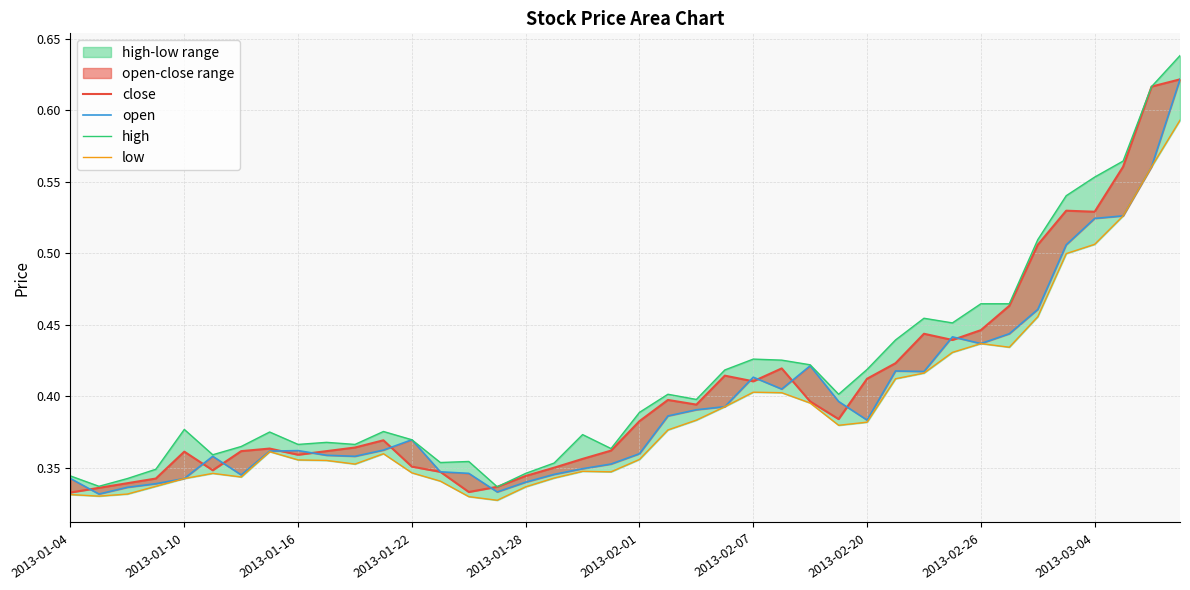

Reading left to right, extract all data points from this chart.

close: 0.3	0.3	0.3	0.3	0.4	0.3	0.4	0.4	0.4	0.4	0.4	0.4	0.4	0.3	0.3	0.3	0.3	0.4	0.4	0.4	0.4	0.4	0.4	0.4	0.4	0.4	0.4	0.4	0.4	0.4	0.4	0.4	0.4	0.5	0.5	0.5	0.5	0.6	0.6	0.6
open: 0.3	0.3	0.3	0.3	0.3	0.4	0.3	0.4	0.4	0.4	0.4	0.4	0.4	0.3	0.3	0.3	0.3	0.3	0.3	0.4	0.4	0.4	0.4	0.4	0.4	0.4	0.4	0.4	0.4	0.4	0.4	0.4	0.4	0.4	0.5	0.5	0.5	0.5	0.6	0.6
high: 0.3	0.3	0.3	0.3	0.4	0.4	0.4	0.4	0.4	0.4	0.4	0.4	0.4	0.4	0.4	0.3	0.3	0.4	0.4	0.4	0.4	0.4	0.4	0.4	0.4	0.4	0.4	0.4	0.4	0.4	0.5	0.5	0.5	0.5	0.5	0.5	0.6	0.6	0.6	0.6
low: 0.3	0.3	0.3	0.3	0.3	0.3	0.3	0.4	0.4	0.4	0.4	0.4	0.3	0.3	0.3	0.3	0.3	0.3	0.3	0.3	0.4	0.4	0.4	0.4	0.4	0.4	0.4	0.4	0.4	0.4	0.4	0.4	0.4	0.4	0.5	0.5	0.5	0.5	0.6	0.6